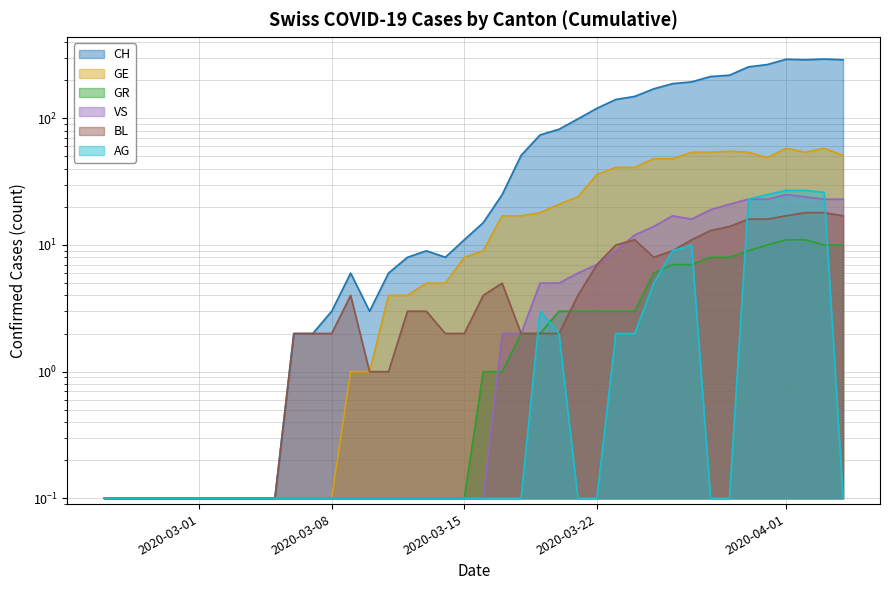

What is the value of the AG point at the 34th from the left?

0.1